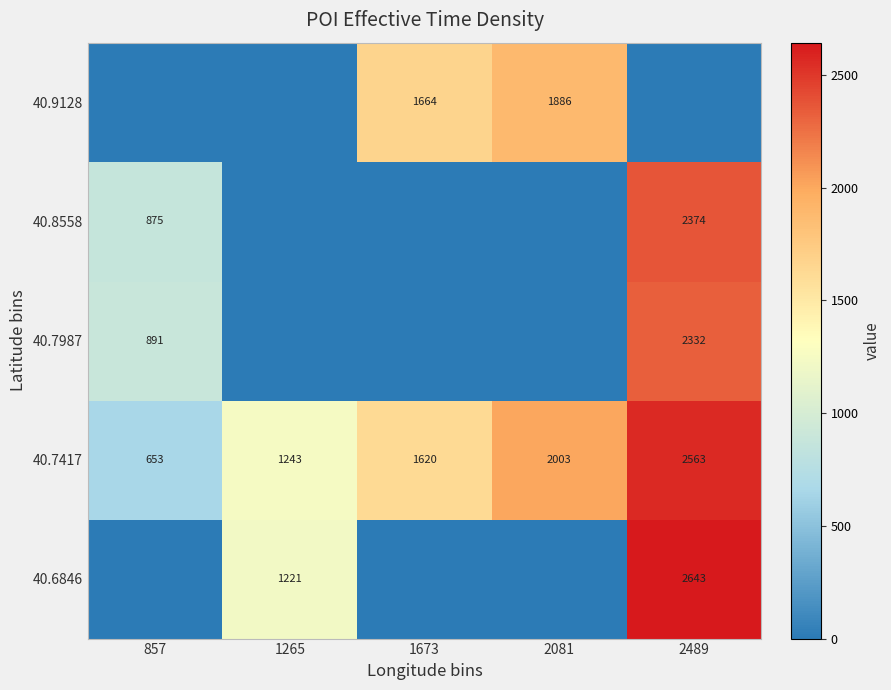

At how many categories does at least one series exceed 1487?

3